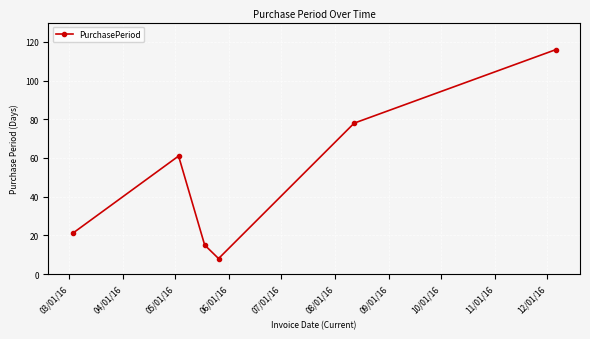

What is the sum of all values?

299